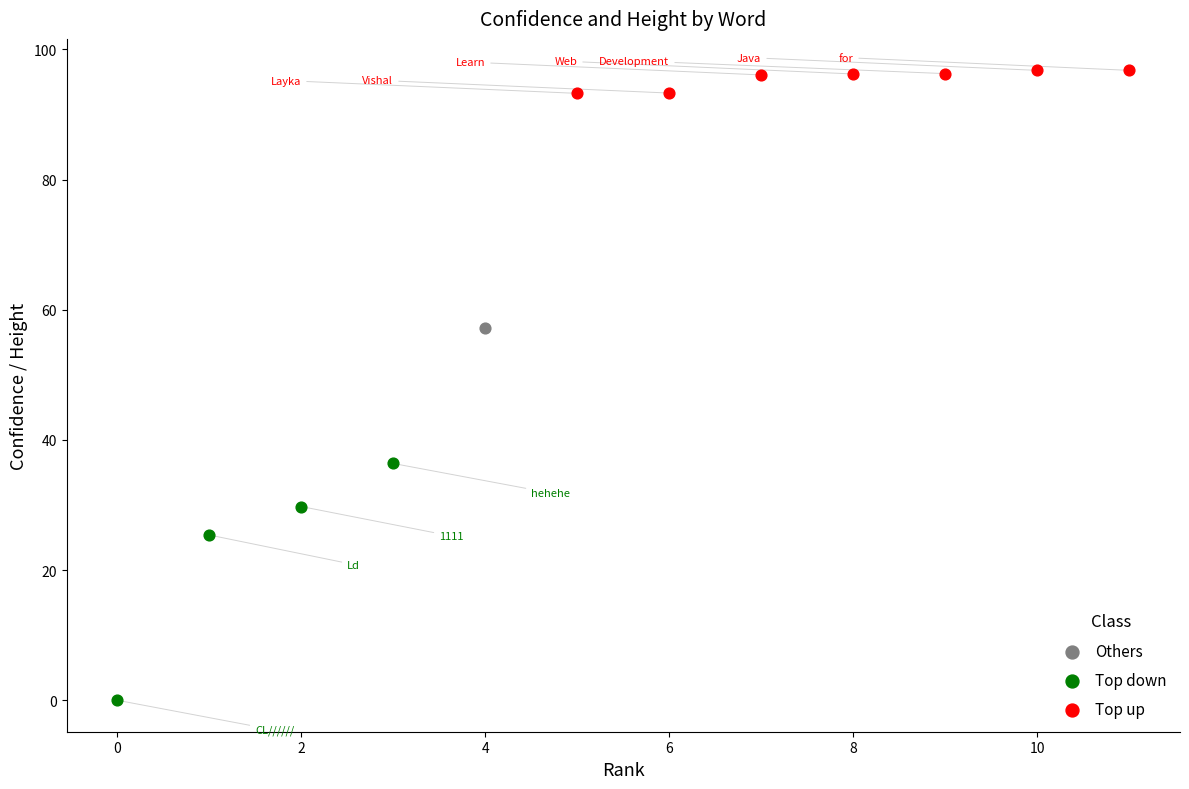

Which series reaches the maximum Y coordinate?

Top up